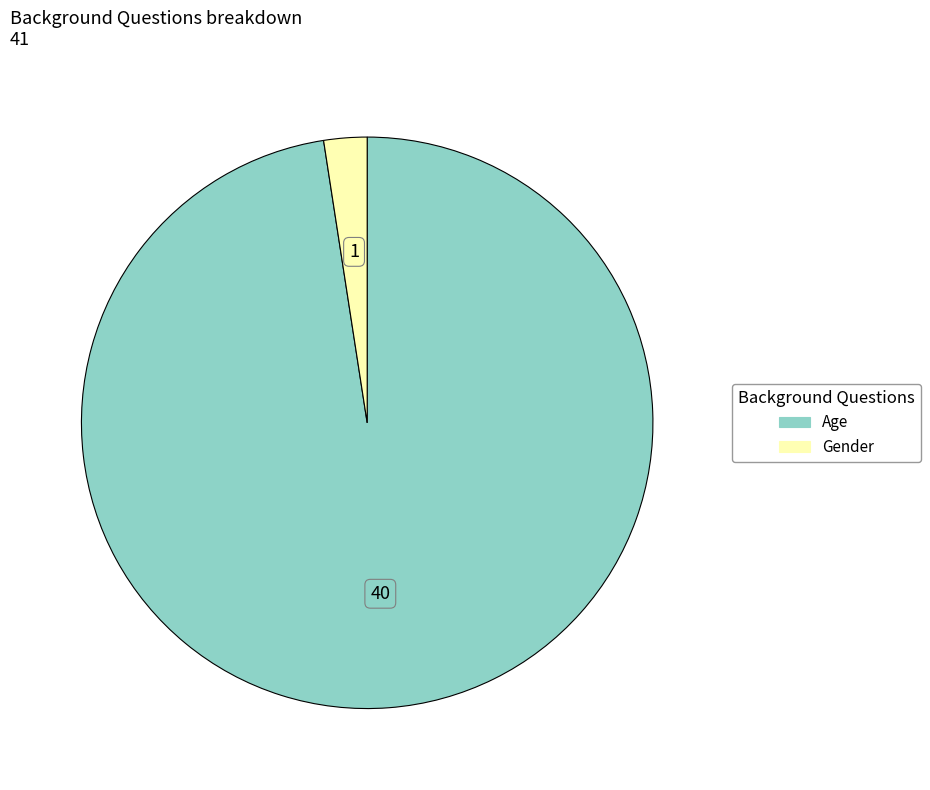

Combined, do Age and Gender account for over 50%?

Yes